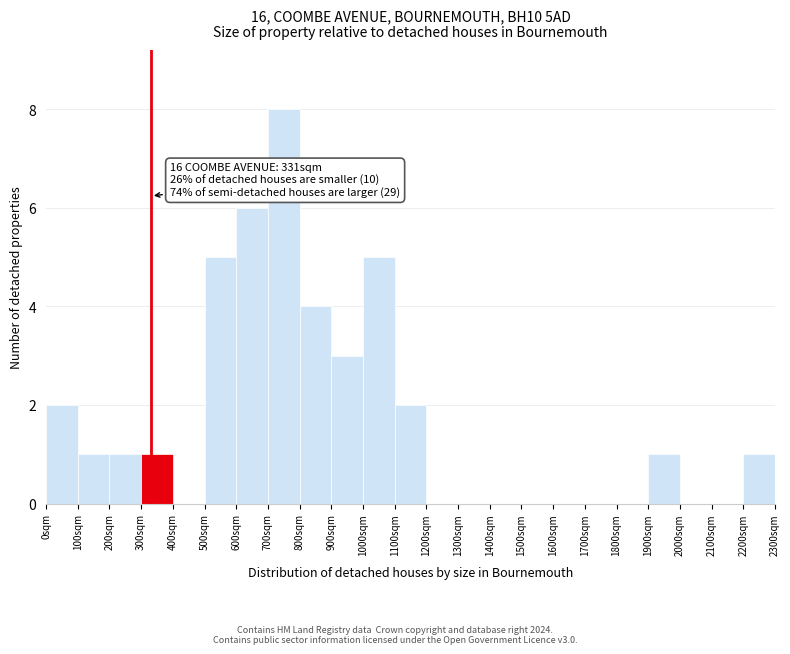

Which range on the x-axis has the tallest bar?

700 to 800